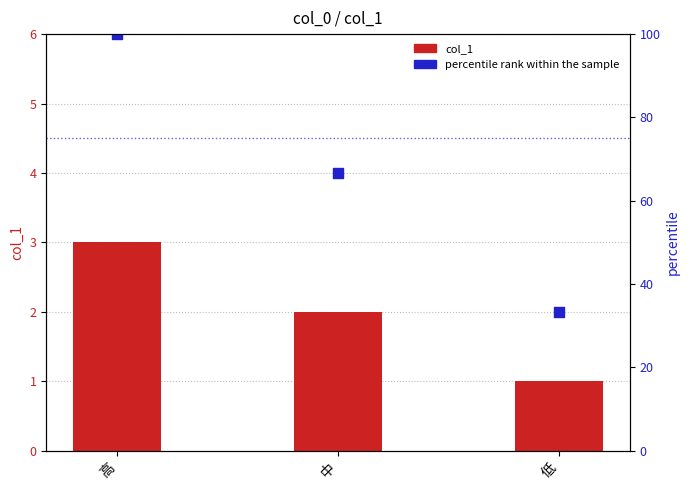

At which category is the sum across all series the highest?

高